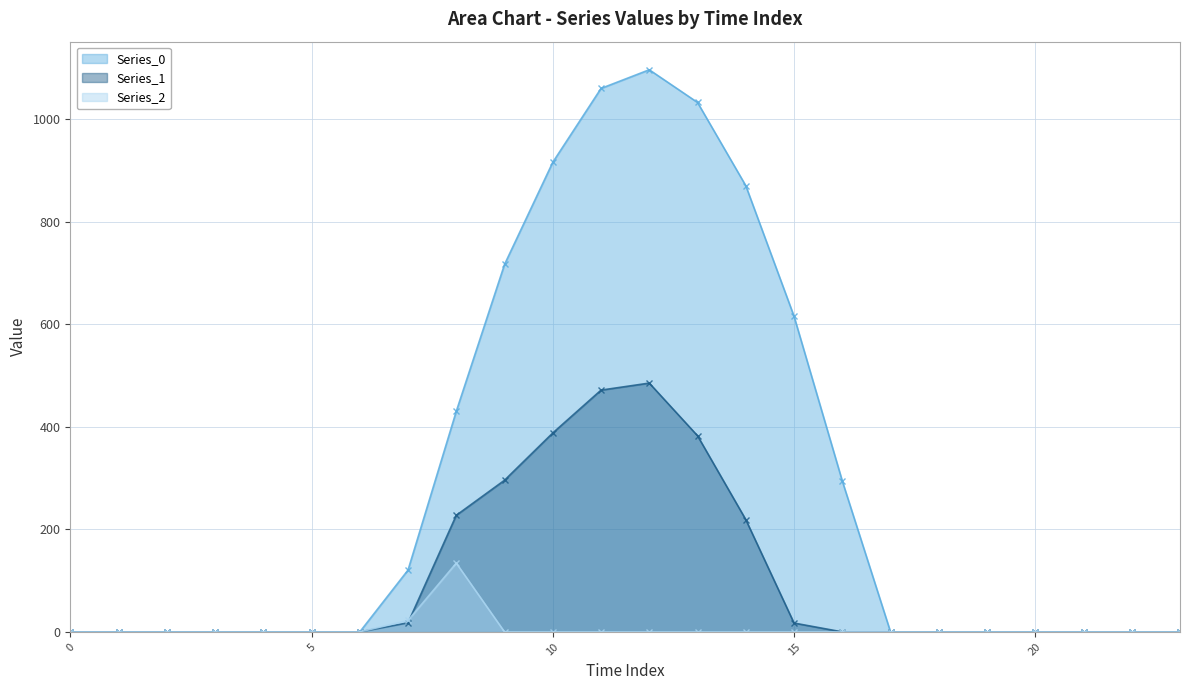

What is the average value of the Series_1 line series?

104.4